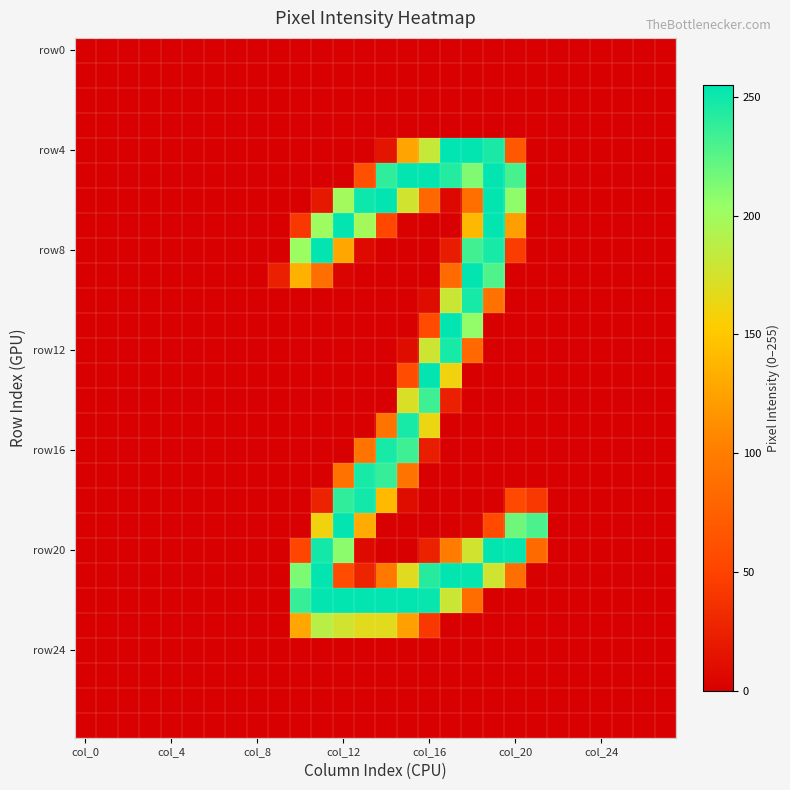

How many categories are shown in the chart?

28